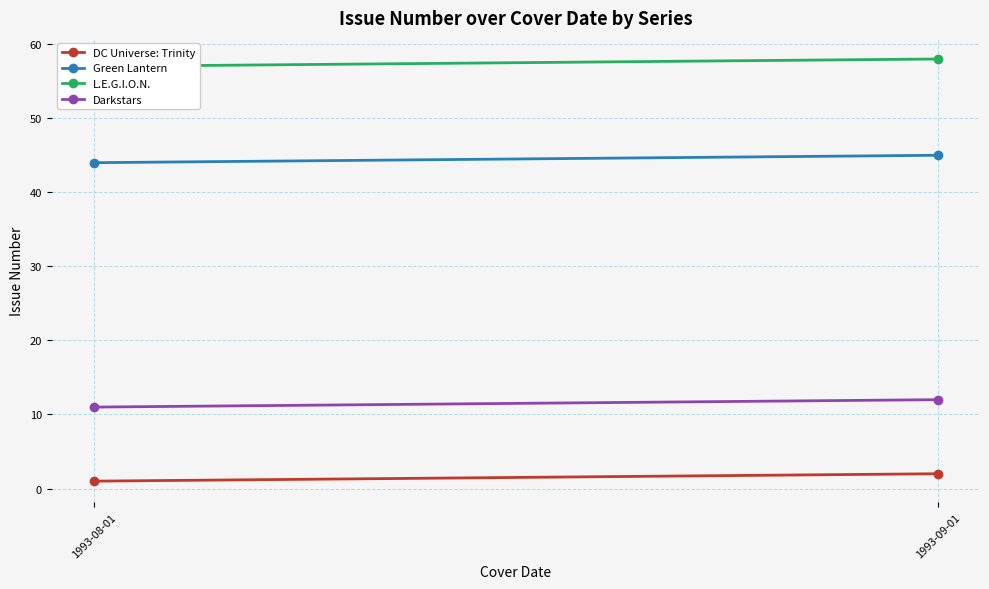

Which series has the largest range (max minus min)?

DC Universe: Trinity